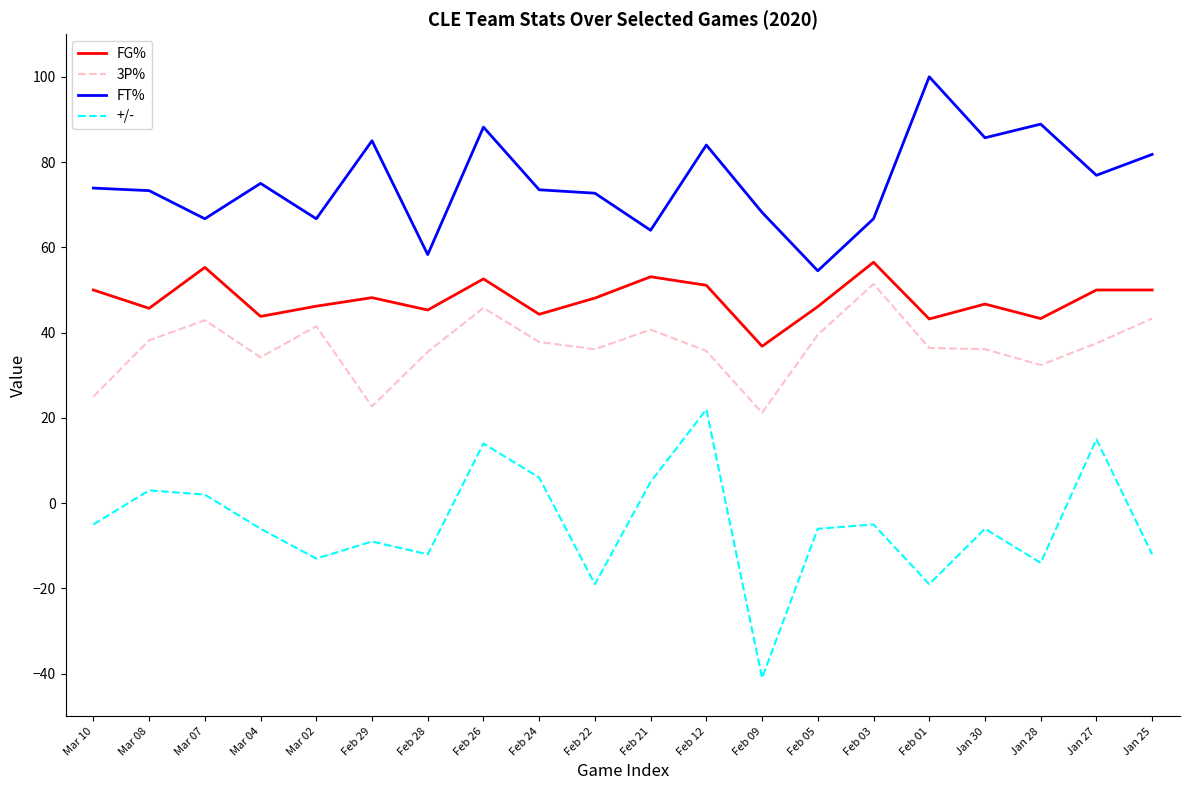

At which category does 3P% reach its first local peak?

Mar 07